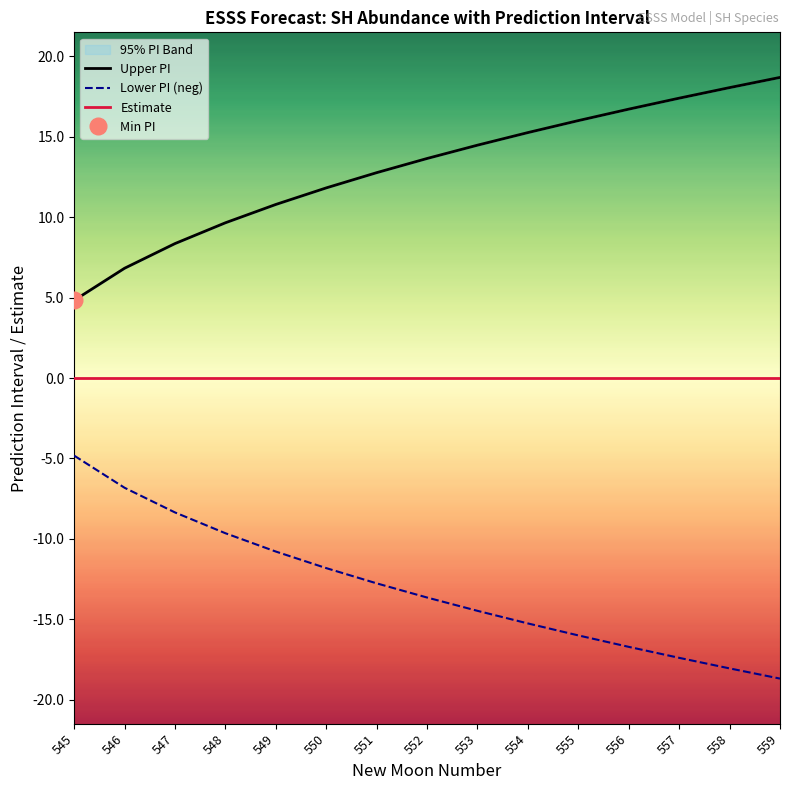

True or false: Estimate has more than 1 interior local peaks.

False